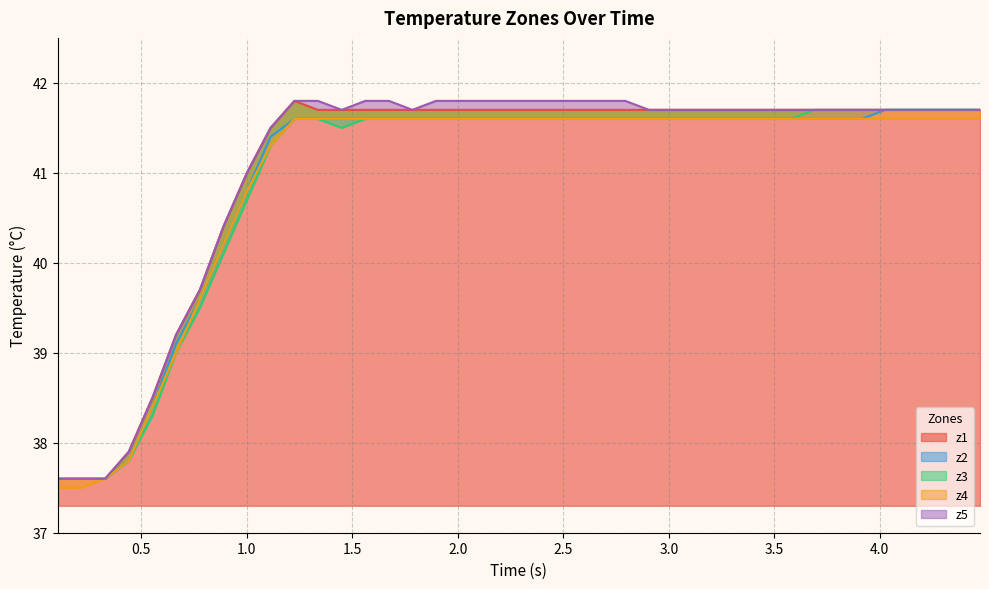

What is the minimum value for z1?

0.3